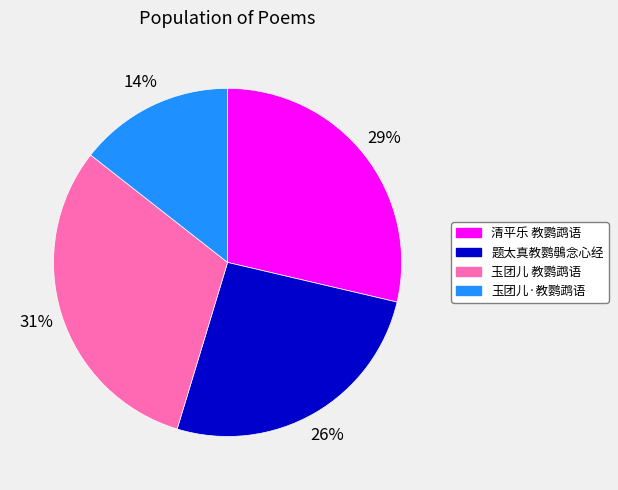

Count the number of slices in the pie.

4